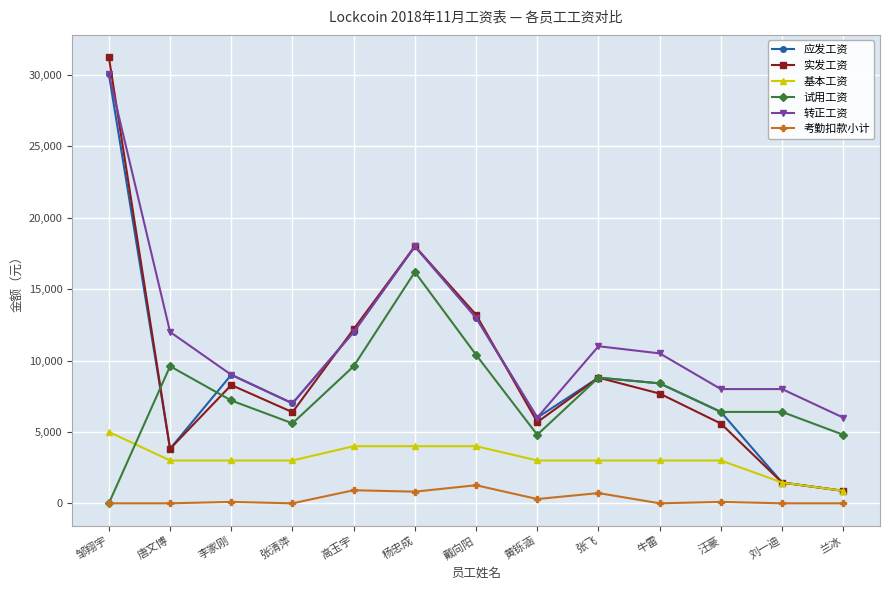

True or false: 考勤扣款小计 has a value of 0 at 牛雷.

True